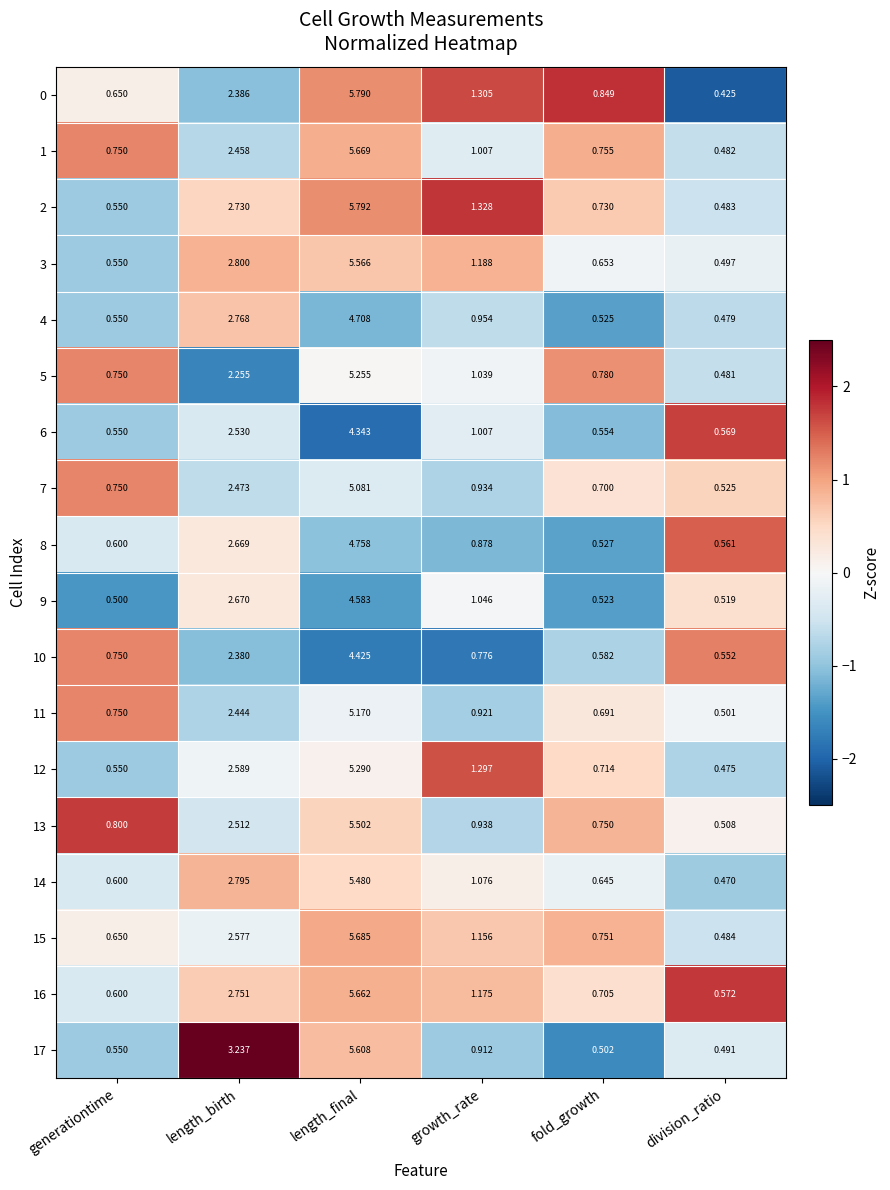

List the series in order of their peak value, lowest first.

6, 10, 9, 4, 8, 7, 11, 5, 12, 14, 13, 3, 17, 16, 1, 15, 0, 2